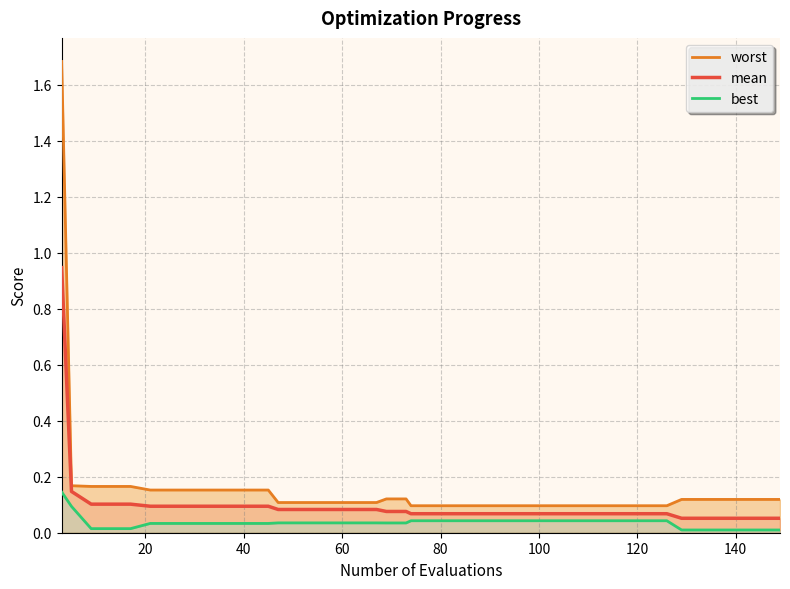

What is the highest value of the worst series?

1.7